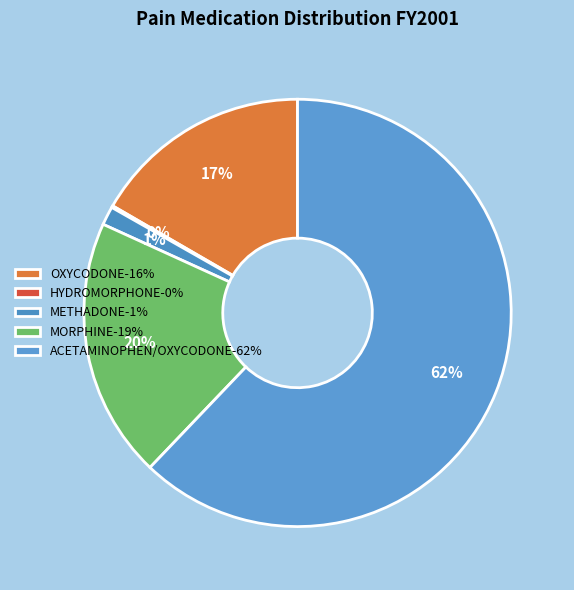

Count the number of slices in the pie.

5